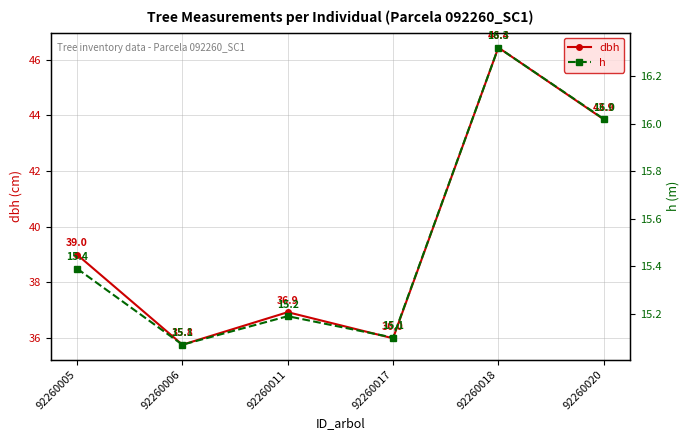

What is the difference between the maximum and minimum values in the h series?

1.2